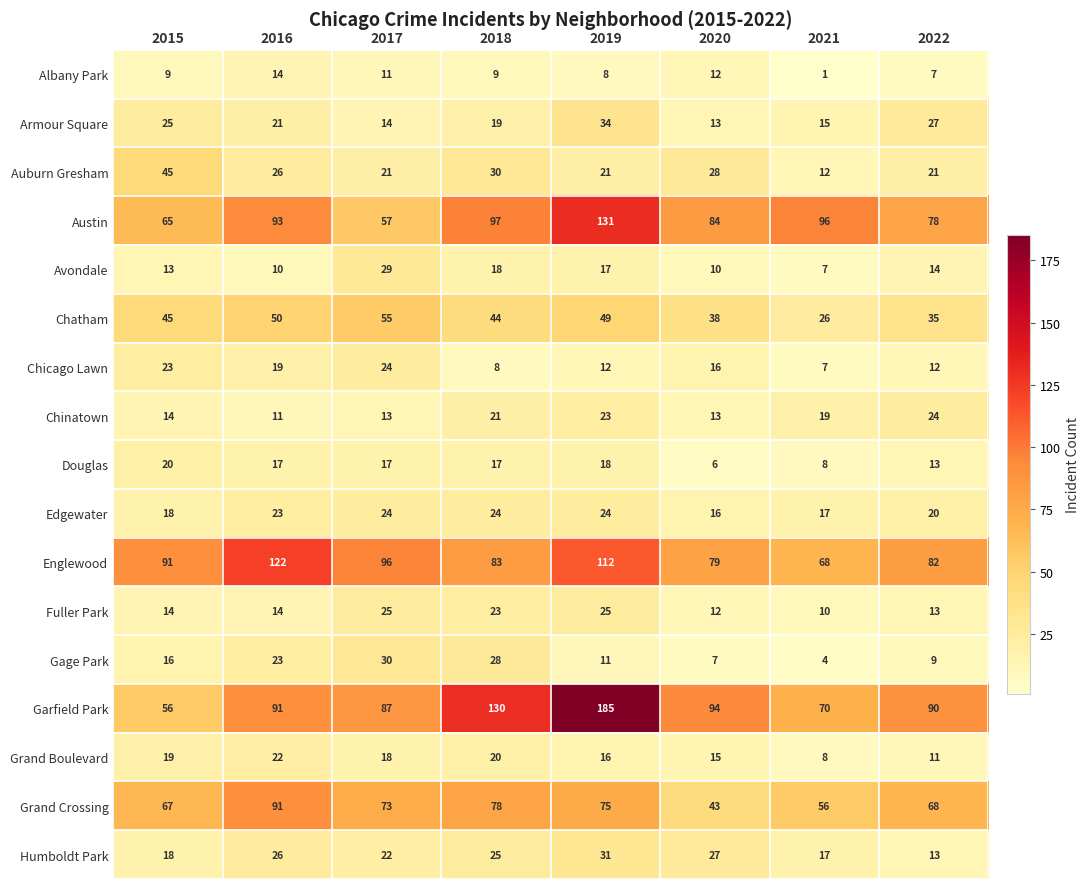

The value of Gage Park at 2022 is 9. True or false?

True